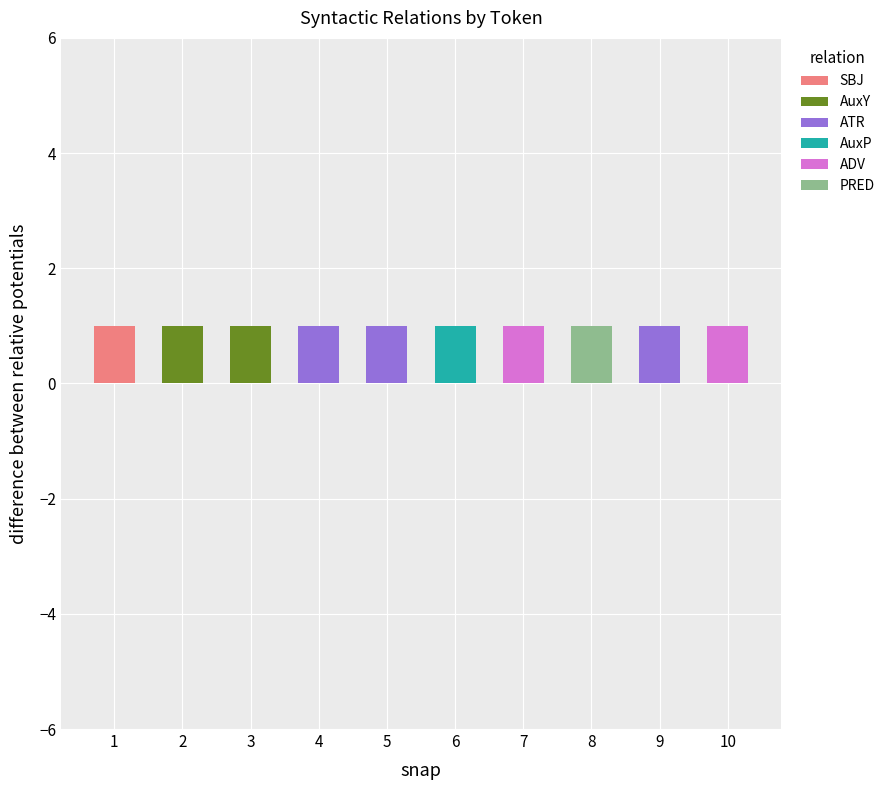

The SBJ series shows 0 at 5. True or false?

True